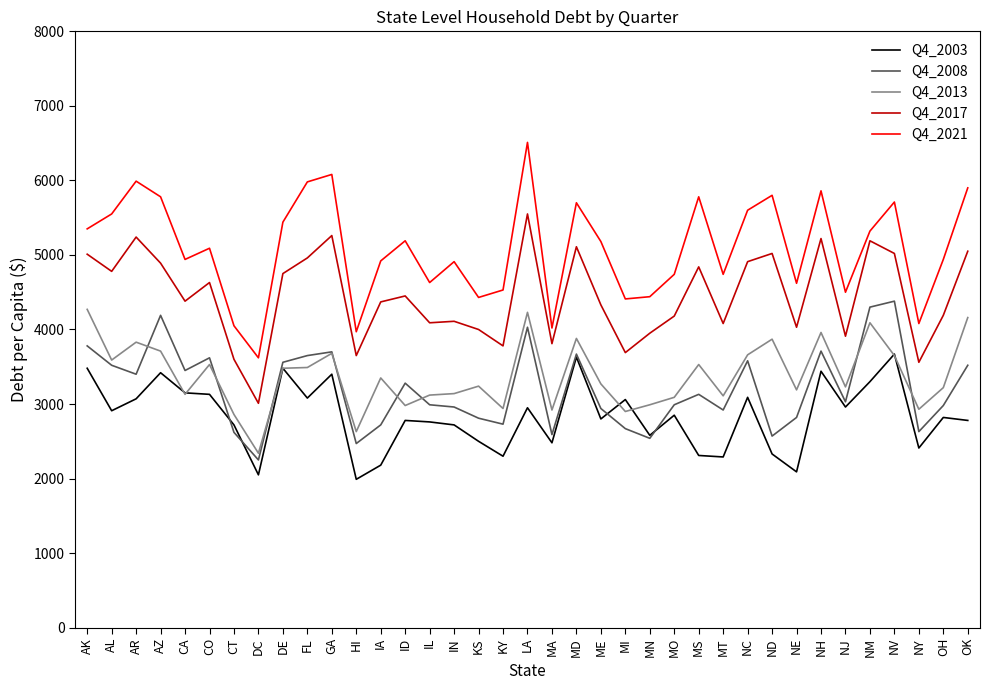

How many values in the Q4_2013 series are below 3270?

18